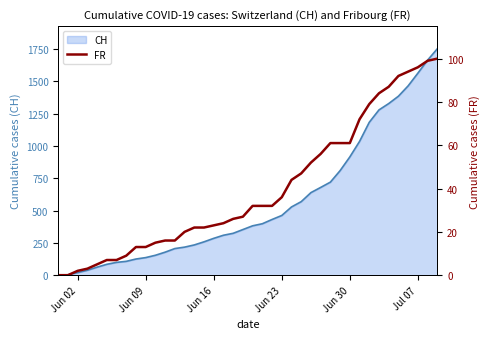

List the labels in order of CH value, largest first.

39, 38, 37, 36, 35, 34, 33, 32, 31, 30, 29, 28, 27, 26, 25, 24, 23, 22, 21, 20, 19, 18, 17, 16, 15, 14, 13, 12, 11, 10, 9, 8, 7, 6, Jul 07, Jun 30, Jun 23, Jun 16, Jun 09, Jun 02